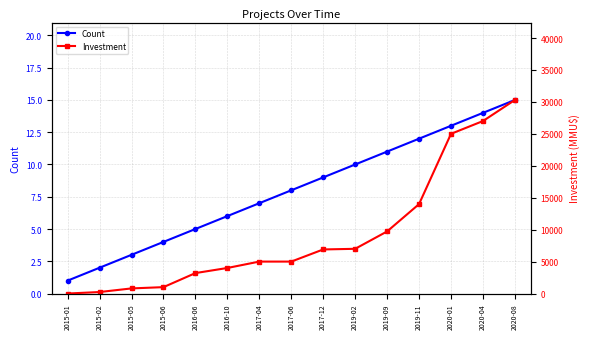

At how many categories does at least one series exceed 20320?

3